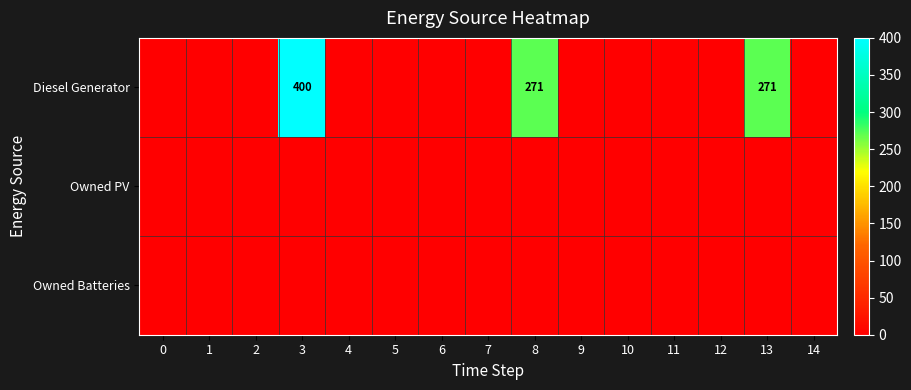

True or false: Diesel Generator has a value of 236 at 3.

False